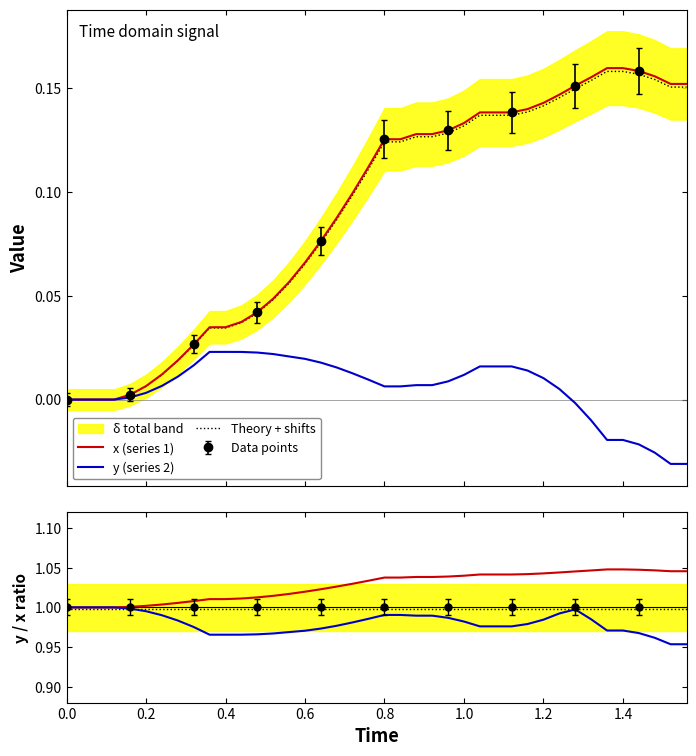

What is the difference between the highest and lowest values at 0.2?

1.0